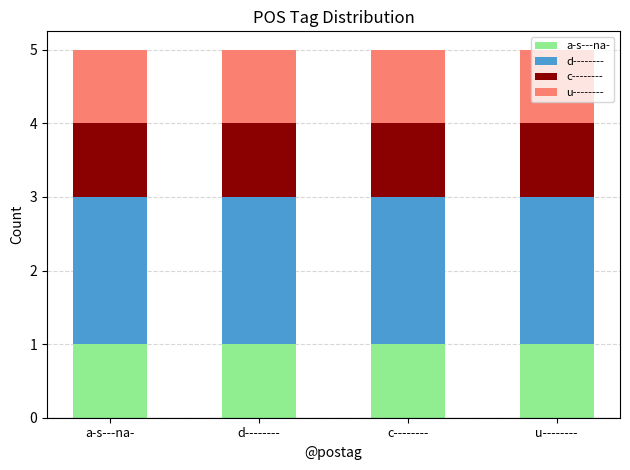

Does the chart contain any negative values?

No